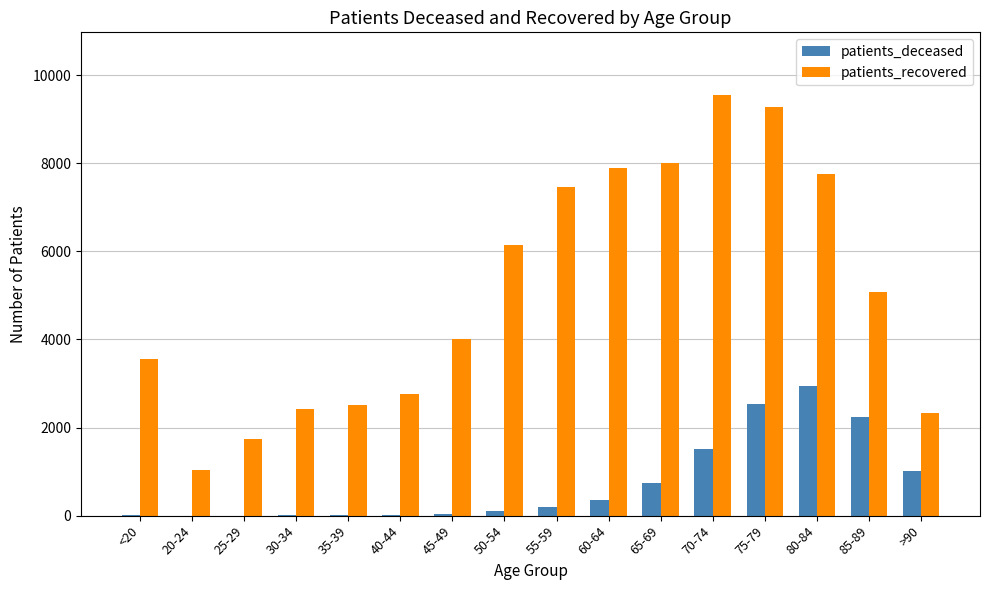

How many groups of bars are there?

16